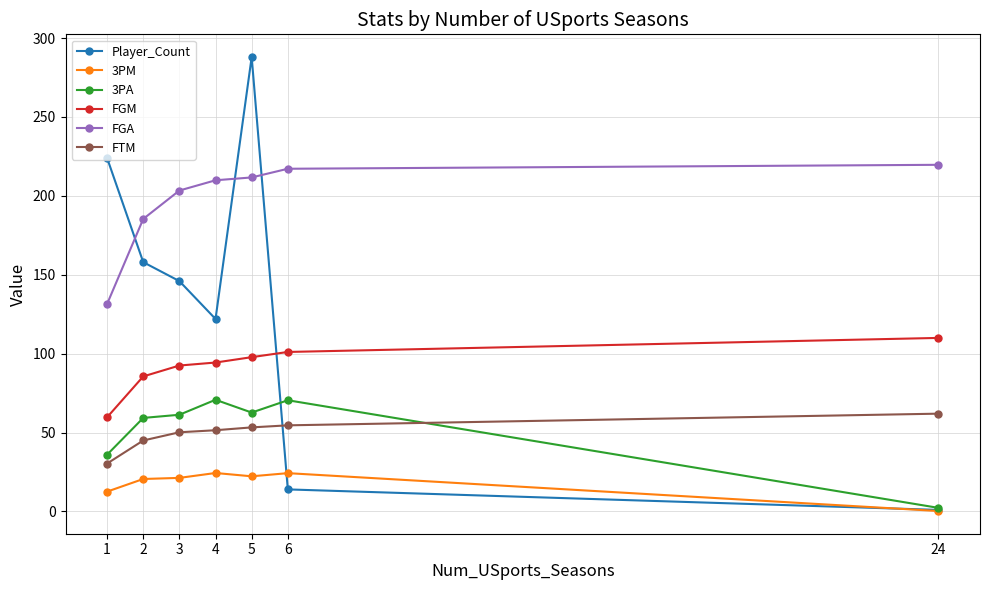

How many series are shown in this chart?

6